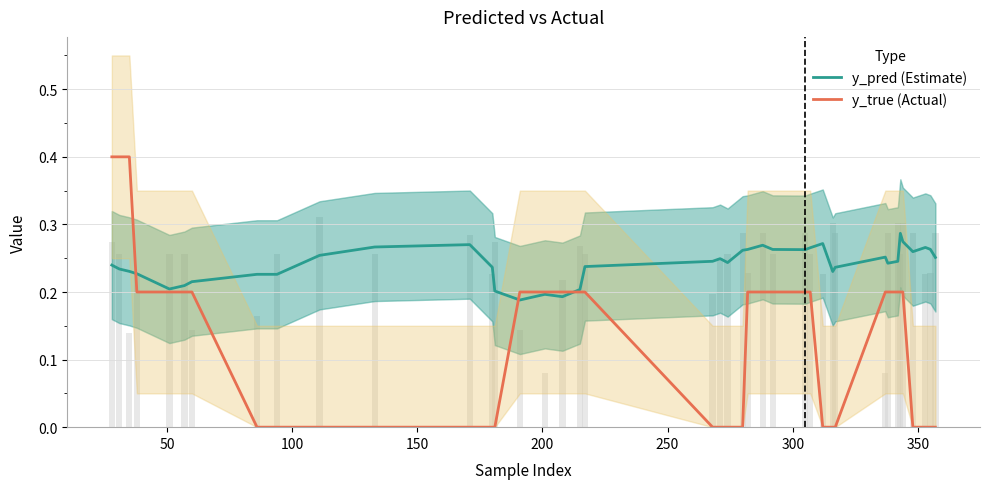

How many positive values does the y_true (Actual) series have?

22